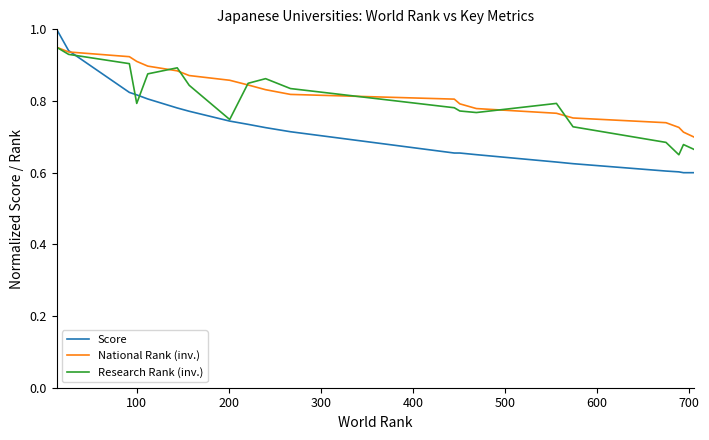

Which series has the largest range (max minus min)?

Score